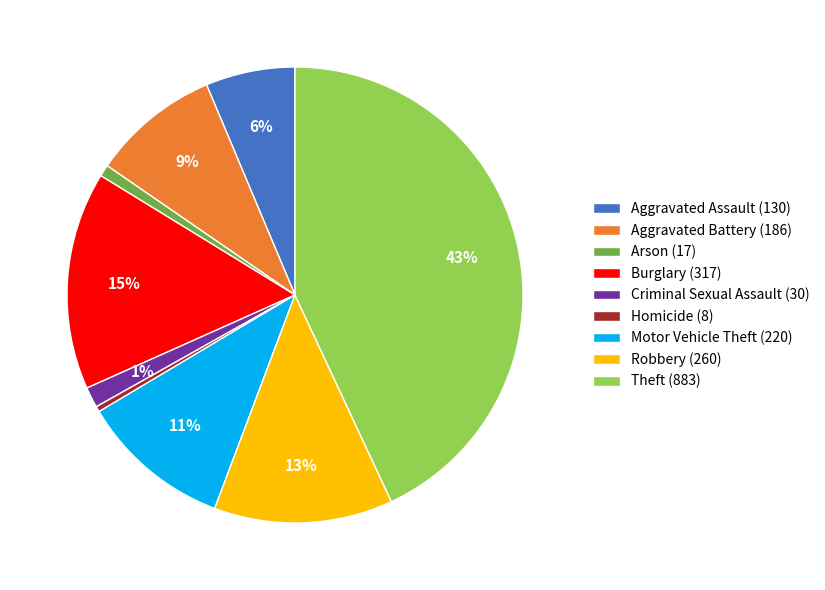

How many segments does this pie chart have?

9